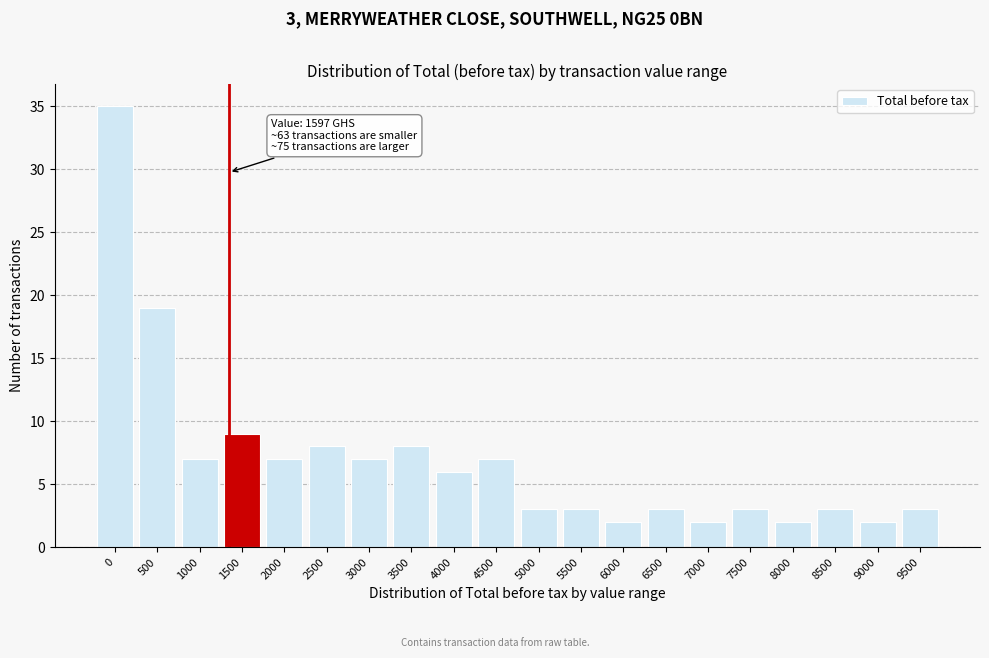

Reading left to right, list all the values displayed in this chart.

0=35	500=19	1000=7	1500=9	2000=7	2500=8	3000=7	3500=8	4000=6	4500=7	5000=3	5500=3	6000=2	6500=3	7000=2	7500=3	8000=2	8500=3	9000=2	9500=3